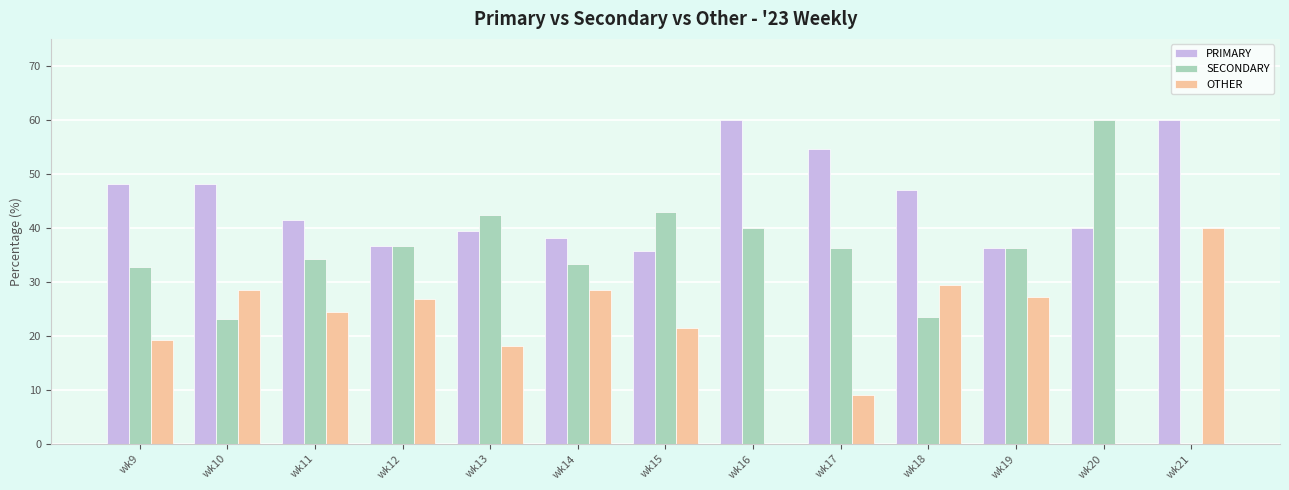

Is it true that OTHER equals 8.3 at wk15?

False